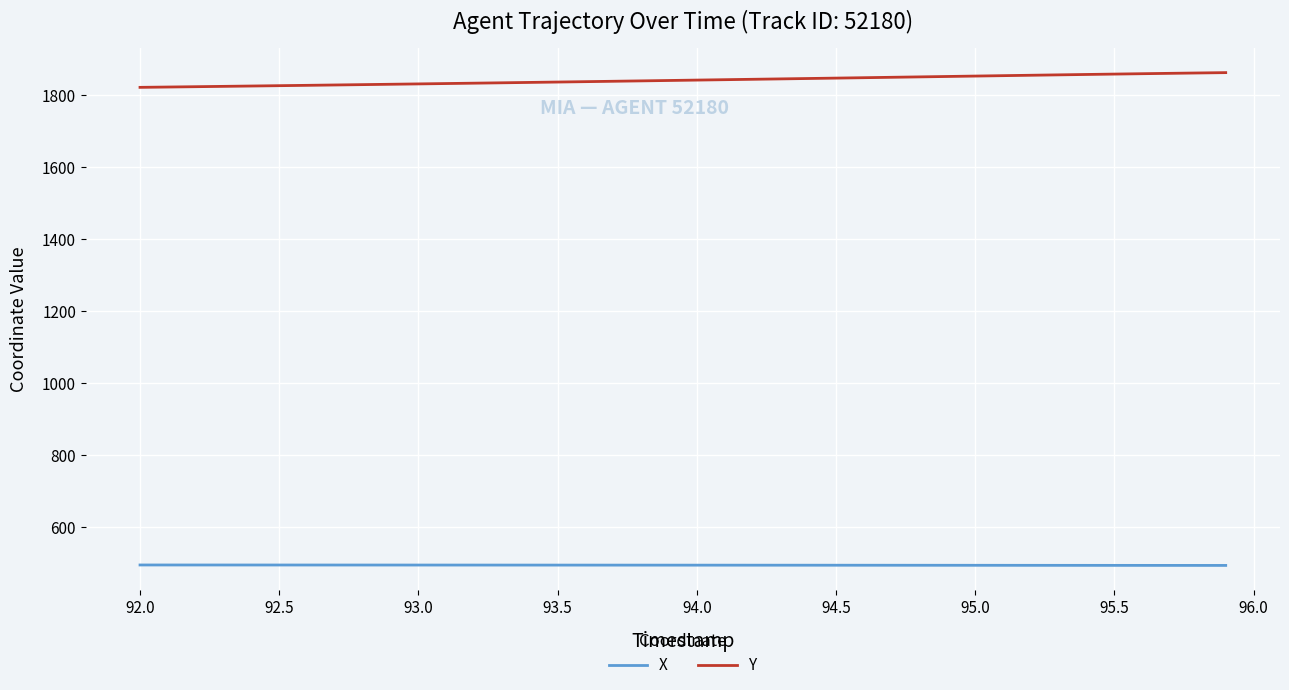

Which series has the largest total across all categories?

Y